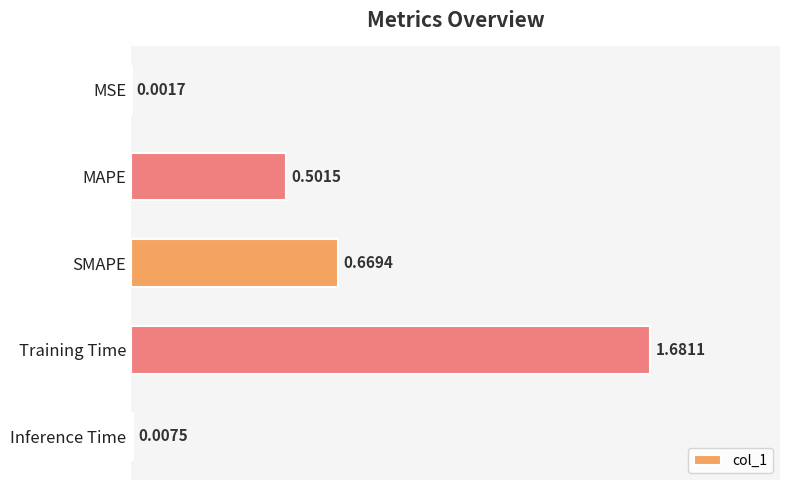

What is the sum of all values?

2.9